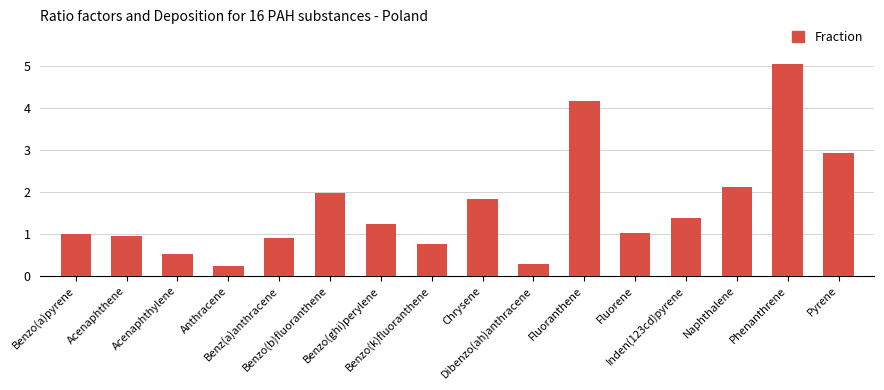

What is the sum of all values?

26.4